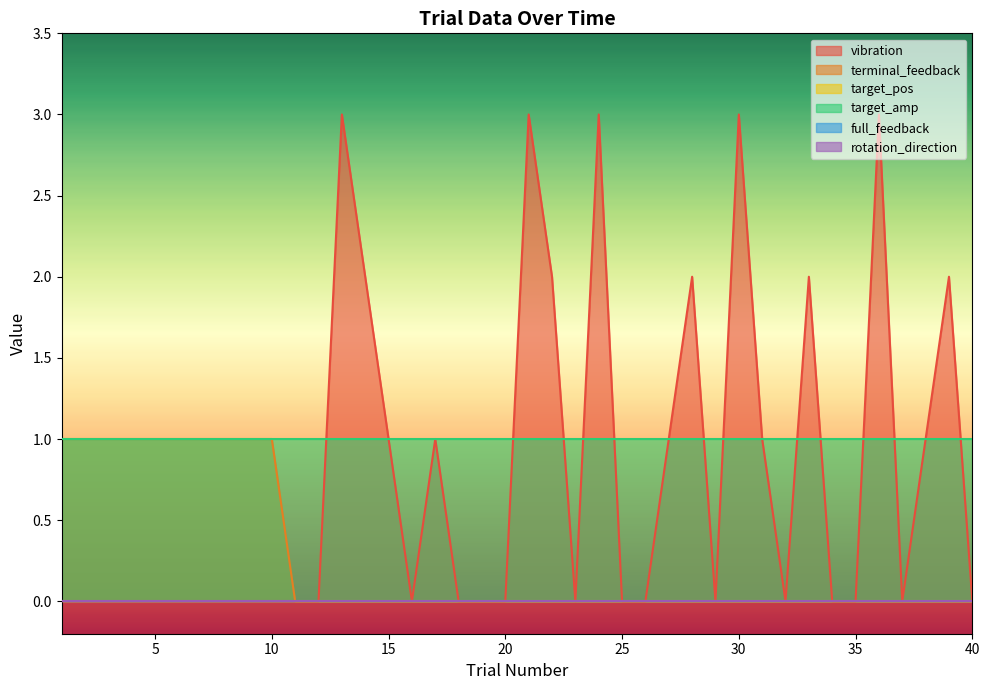

Which series changed the most between 3 and 6?

vibration